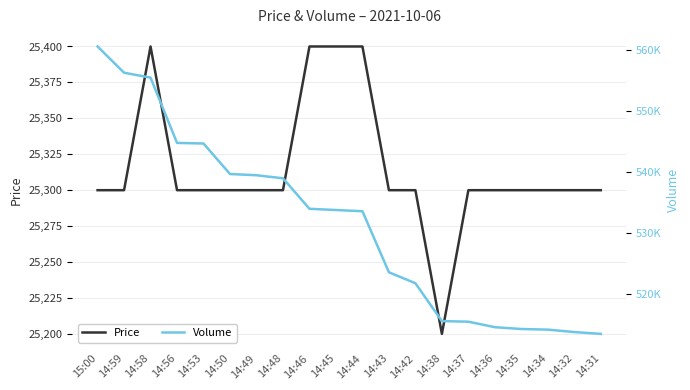

What is the total value across all series at 14:31?

538830